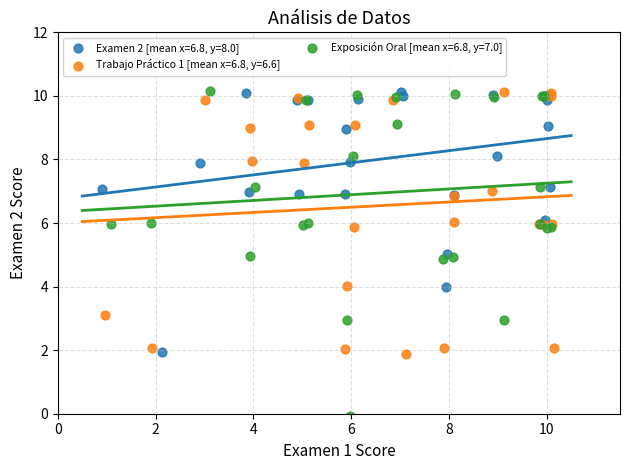

Which series reaches the minimum Y coordinate?

Exposición Oral [mean x=6.8, y=7.0]